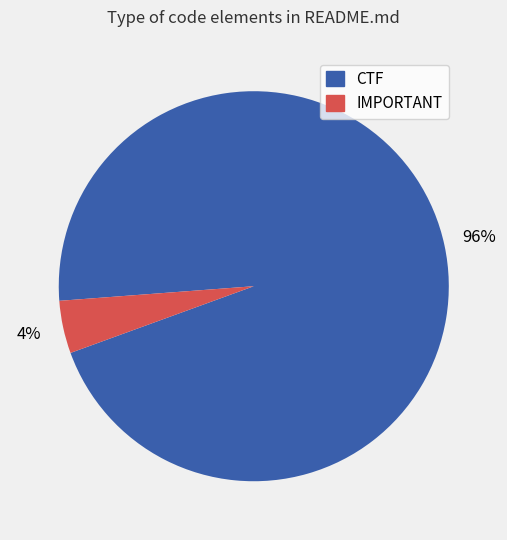

How many slices are in this pie chart?

2